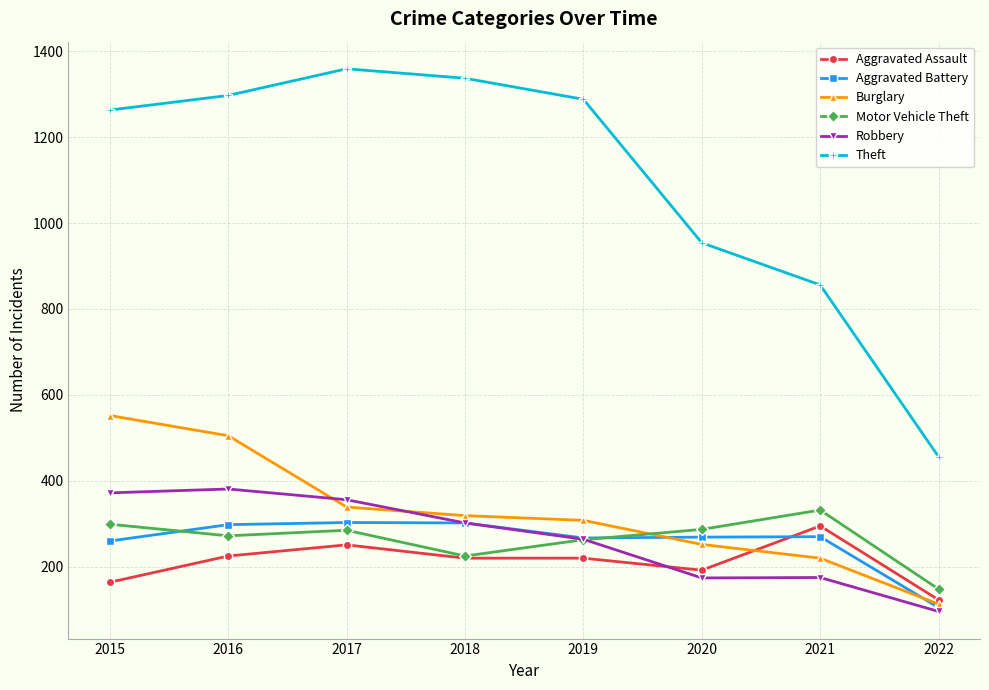

The Aggravated Assault series shows 225 at 2016. True or false?

True